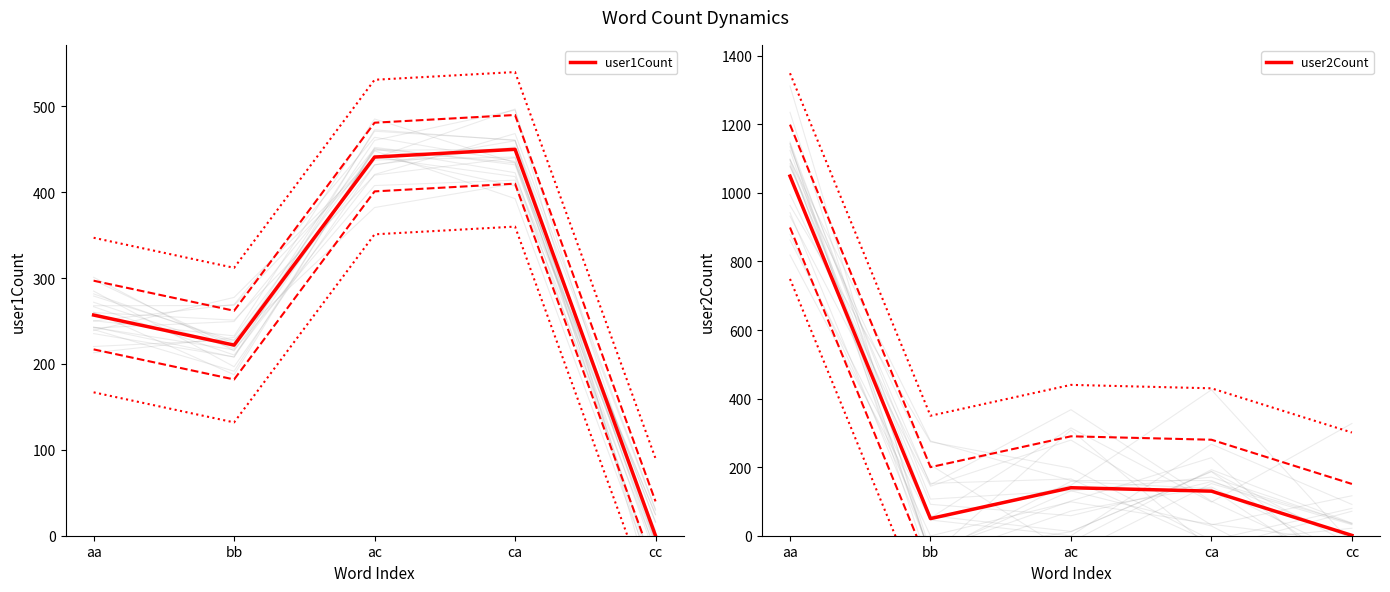

What are all the series names shown in the legend?

user1Count, user2Count